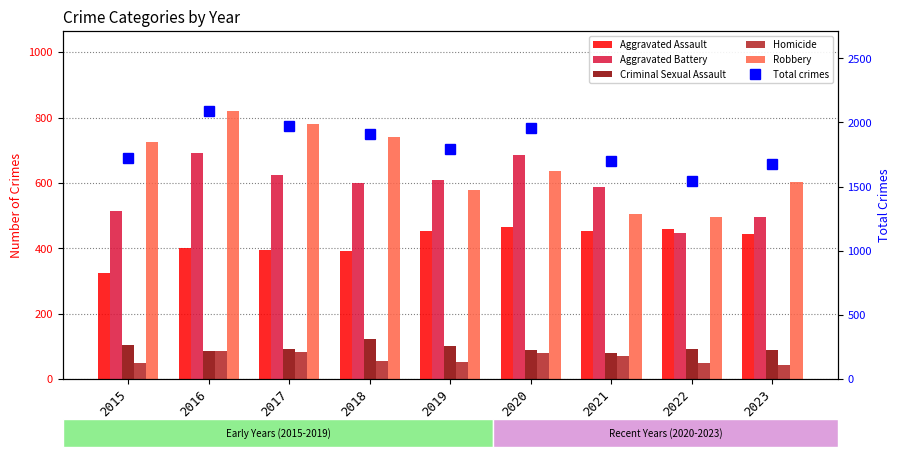

Which series has the widest spread of values?

Total